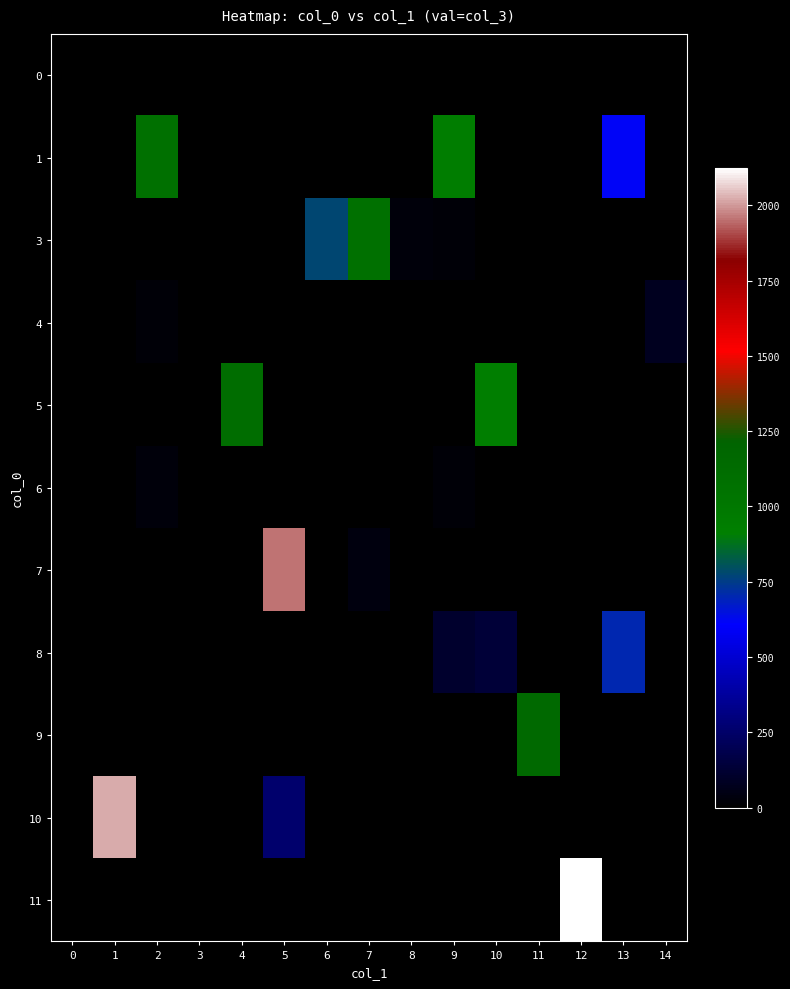

At how many categories does at least one series exceed 1091?

5